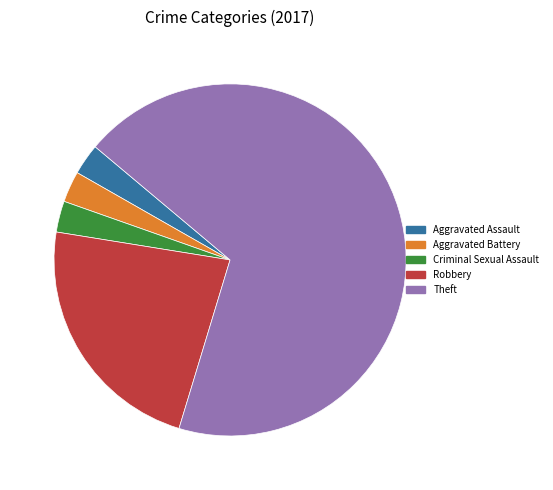

What is the ratio of the value at Aggravated Assault to the value at Criminal Sexual Assault?

1.0